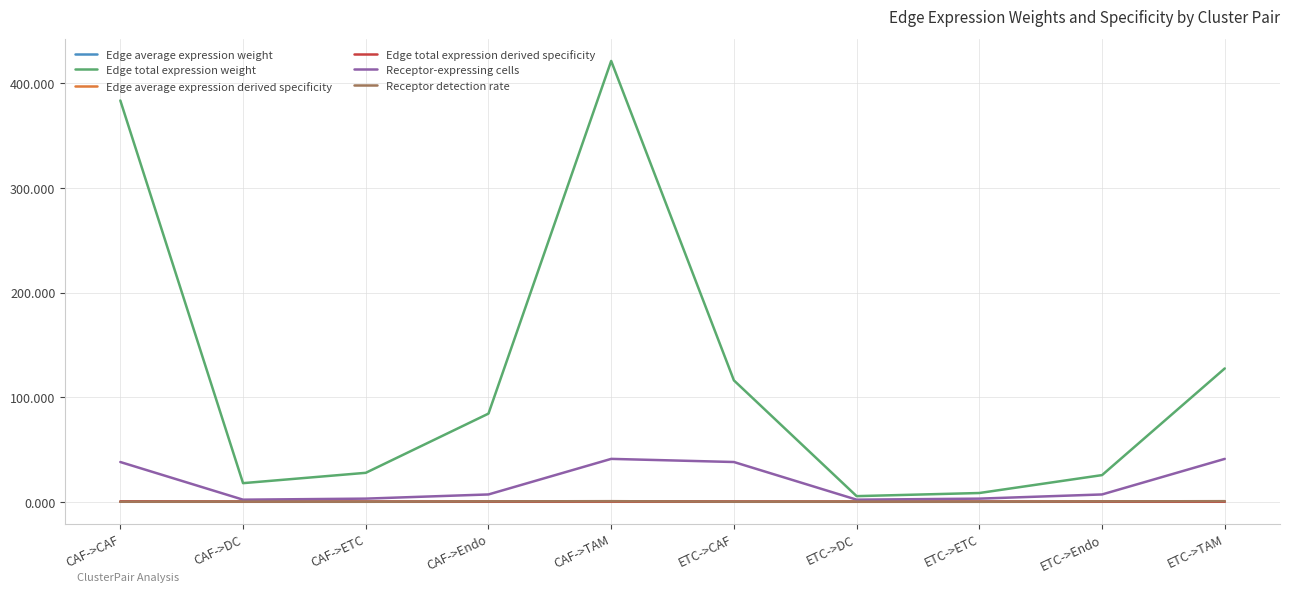

What is the maximum value shown in the chart?

421.4